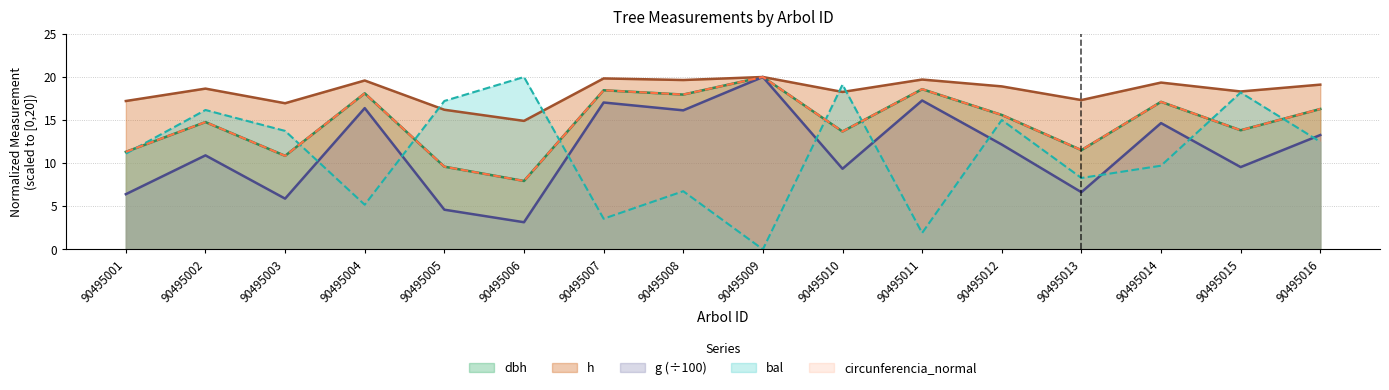

The h series shows 26.1 at 90495001. True or false?

False